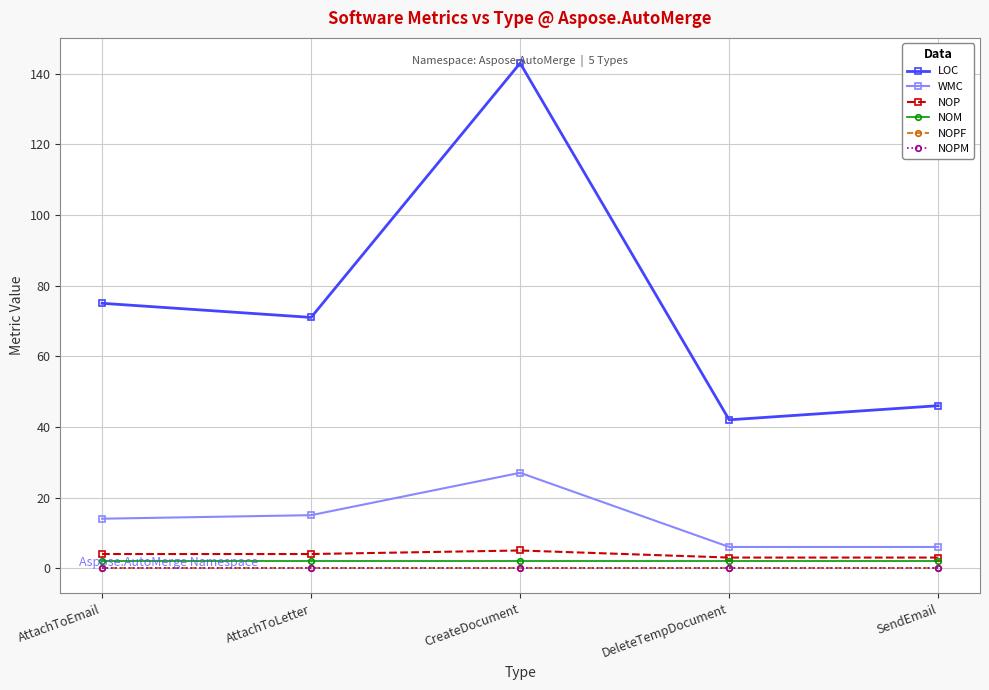

Count the number of categories in the chart.

5